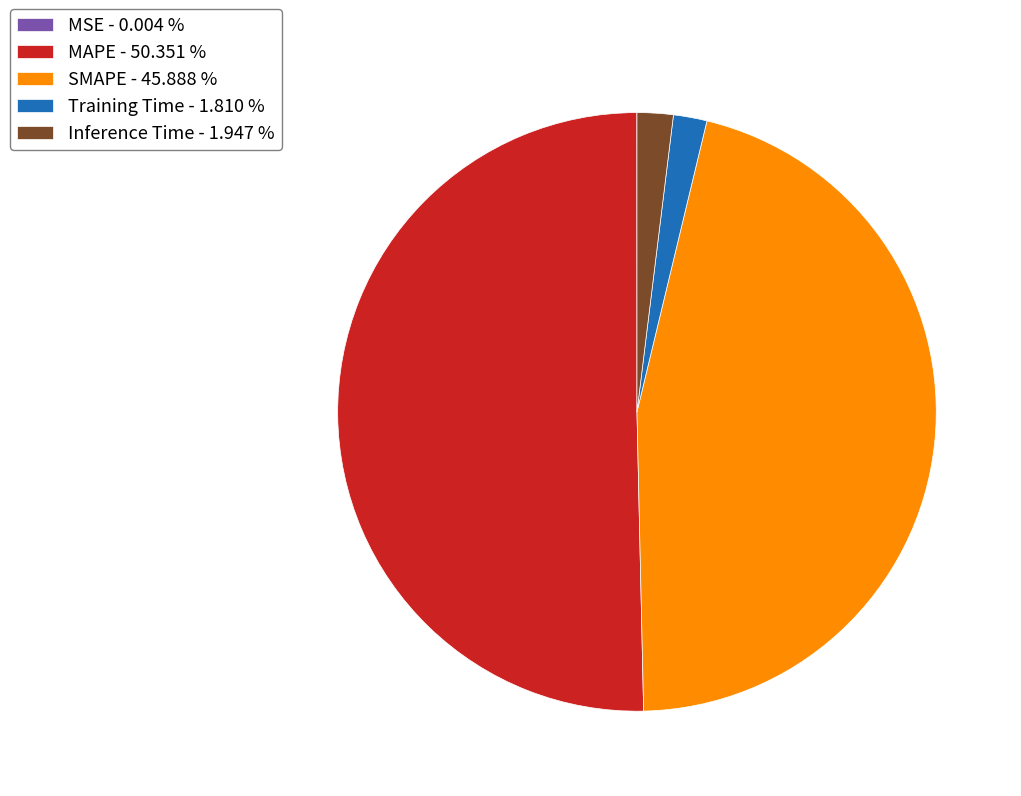

Is SMAPE the majority of the pie?

No